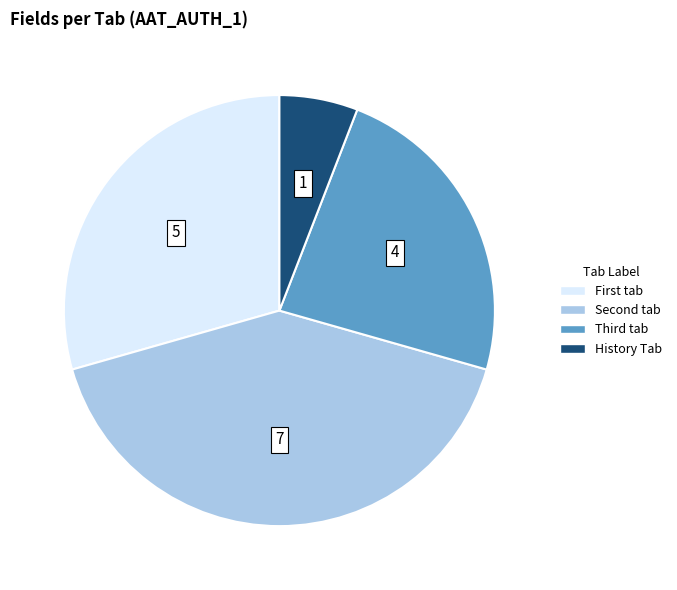

What is the largest slice in the pie chart?

Second tab